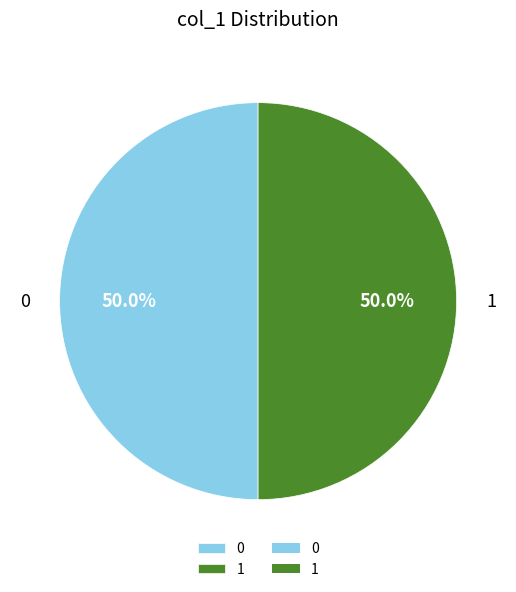

How many slices are in this pie chart?

2